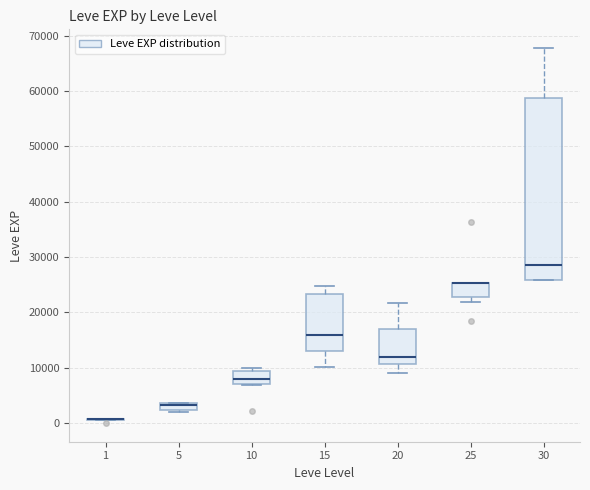

Comparing the boxes themselves (not the whiskers), which one is the tallest?

30